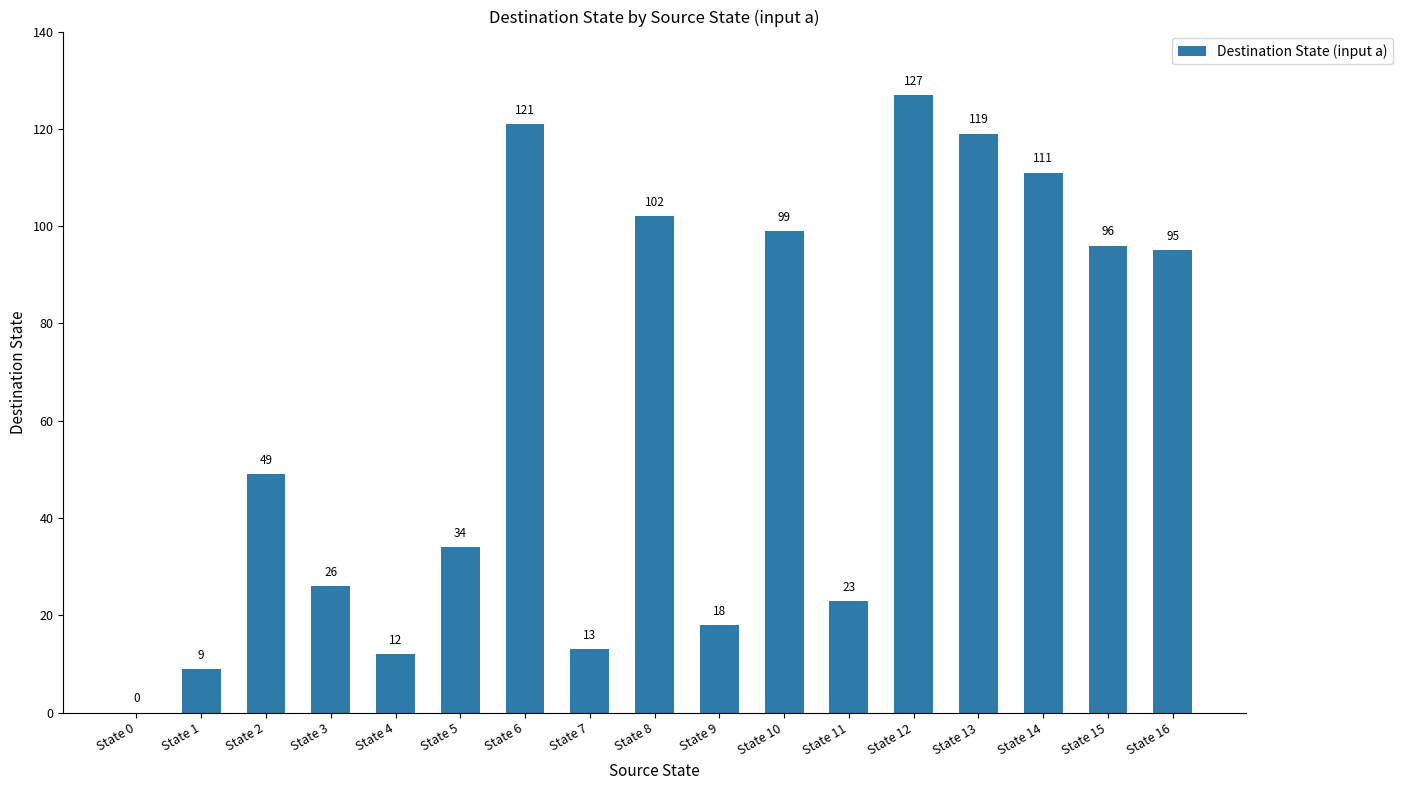

Reading left to right, what are all the values shown in this chart?

0	9	49	26	12	34	121	13	102	18	99	23	127	119	111	96	95